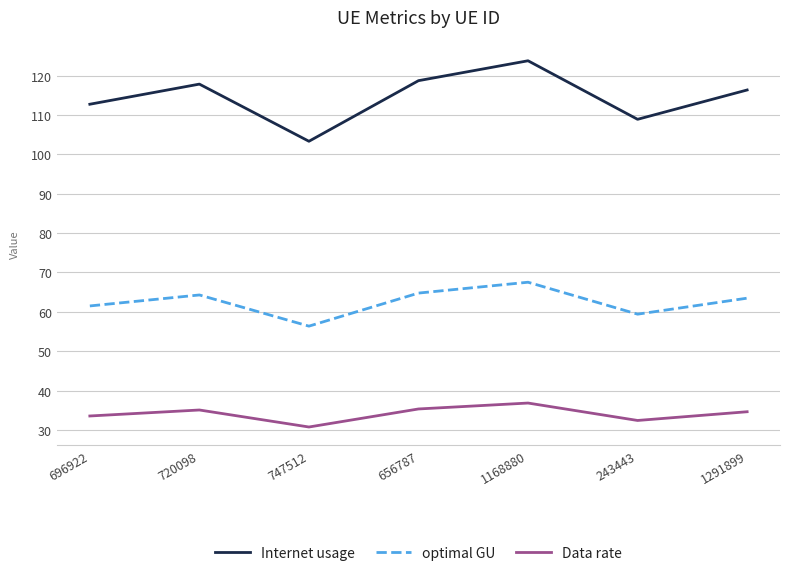

What position from the left is 243443?

6